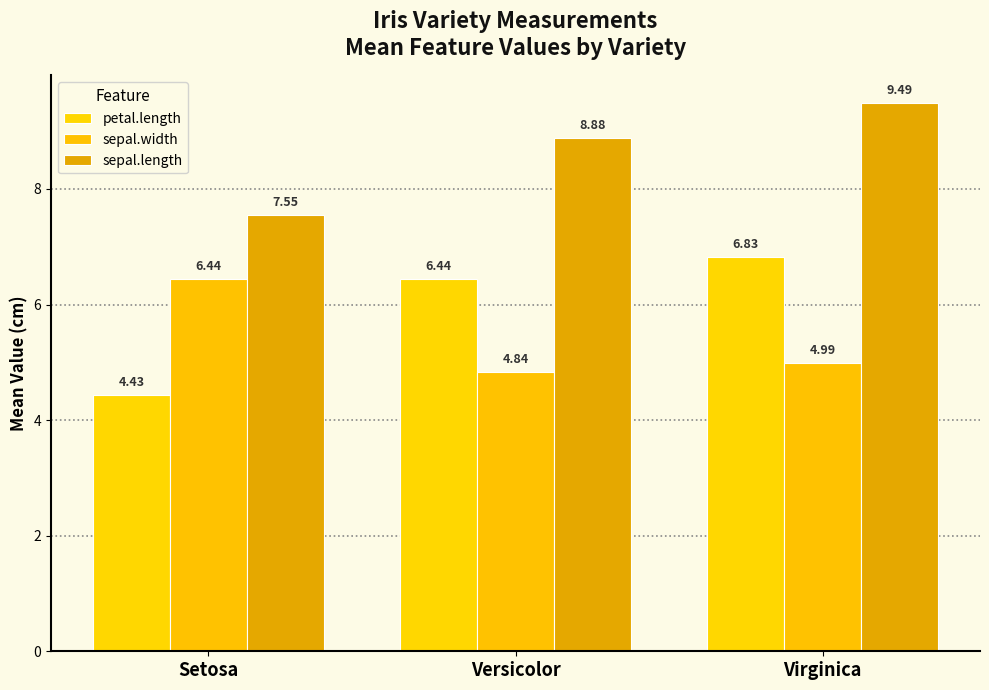

How many distinct data groups are displayed?

3